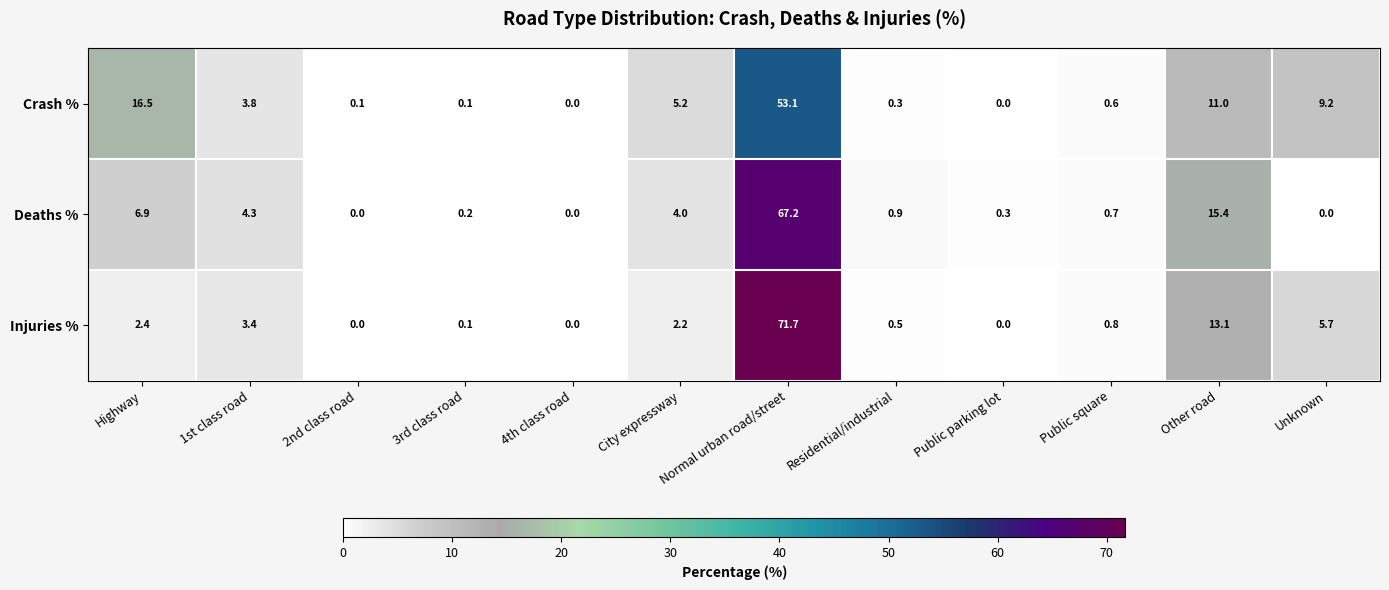

What is the difference between the highest and lowest values at 1st class road?

0.9